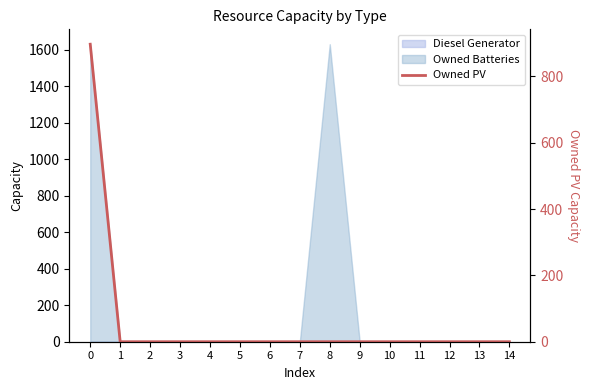

Is it true that the value at 1 is 549?

False